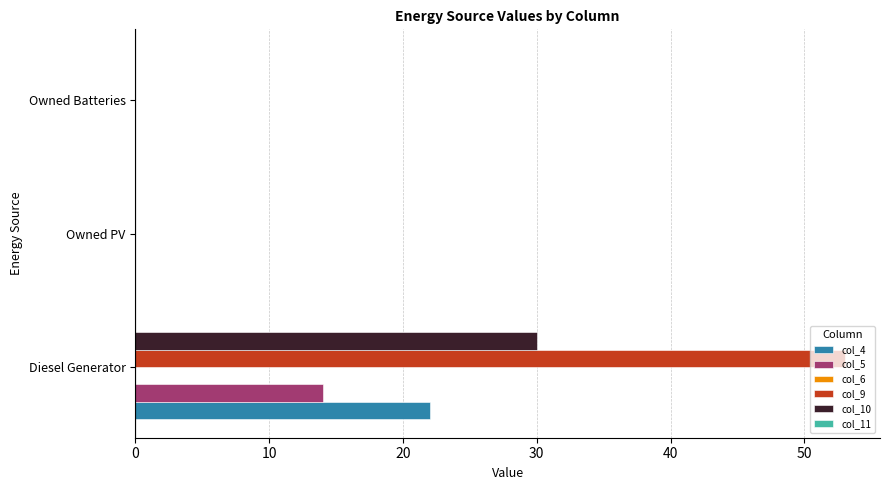

Which series has the largest range (max minus min)?

col_9